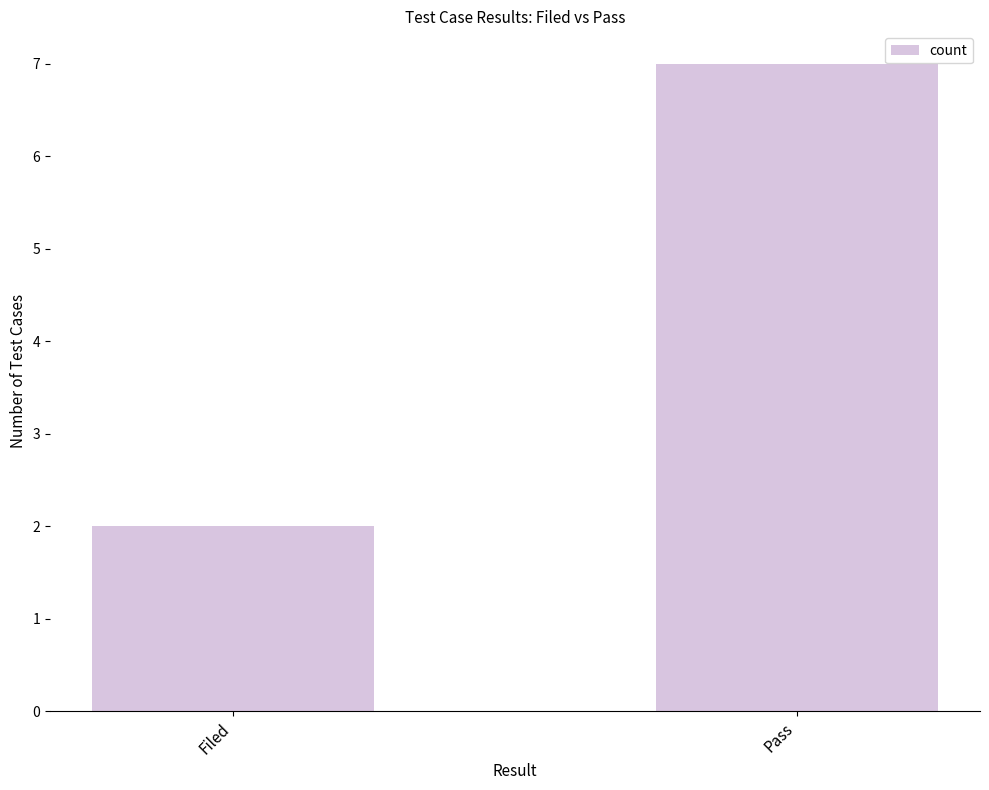

How many bars are there in total?

2